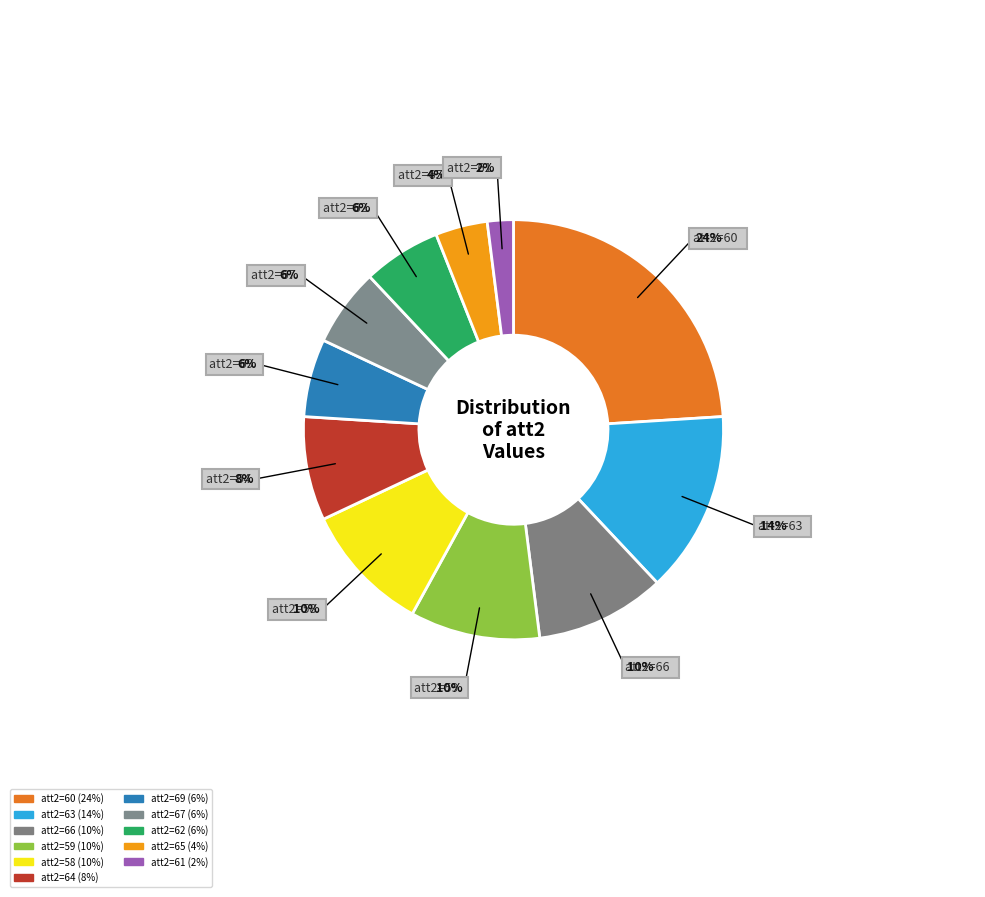

Count the number of slices in the pie.

11